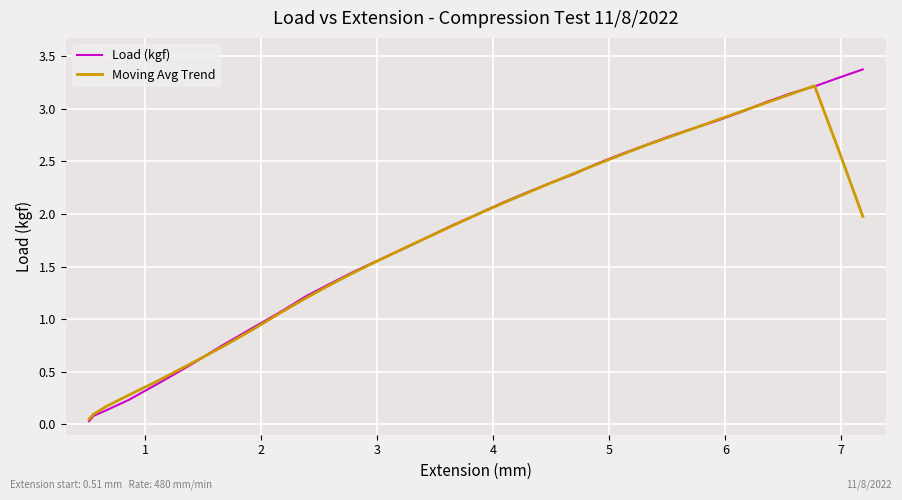

Which series has the largest range (max minus min)?

Load (kgf)